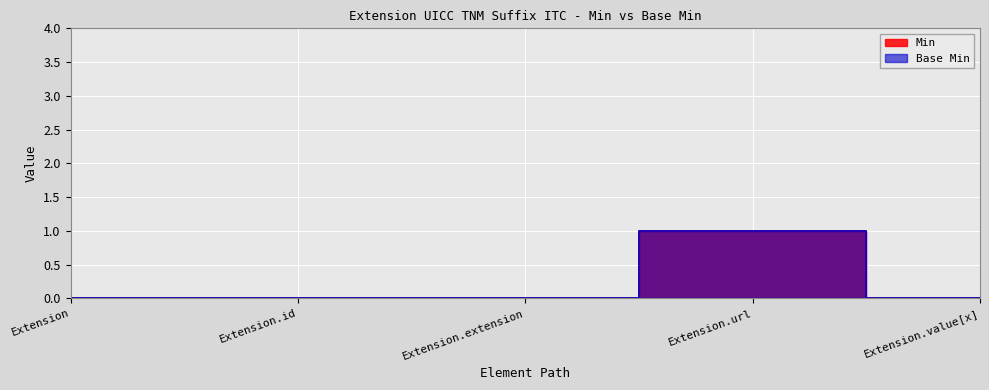

What is the difference between the maximum and second lowest values in the Base Min series?

1